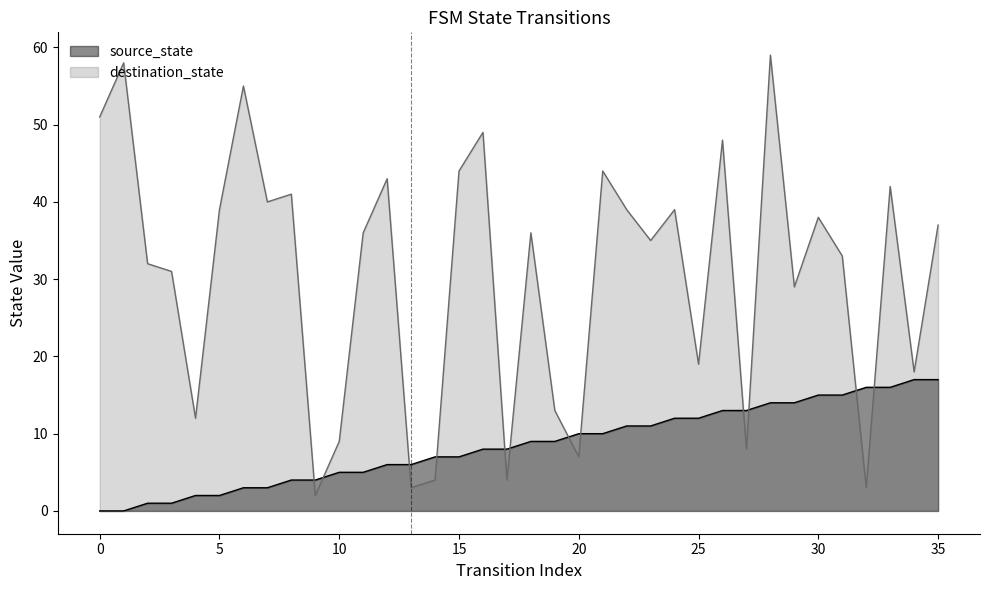

At which label is source_state closest to 8?

16